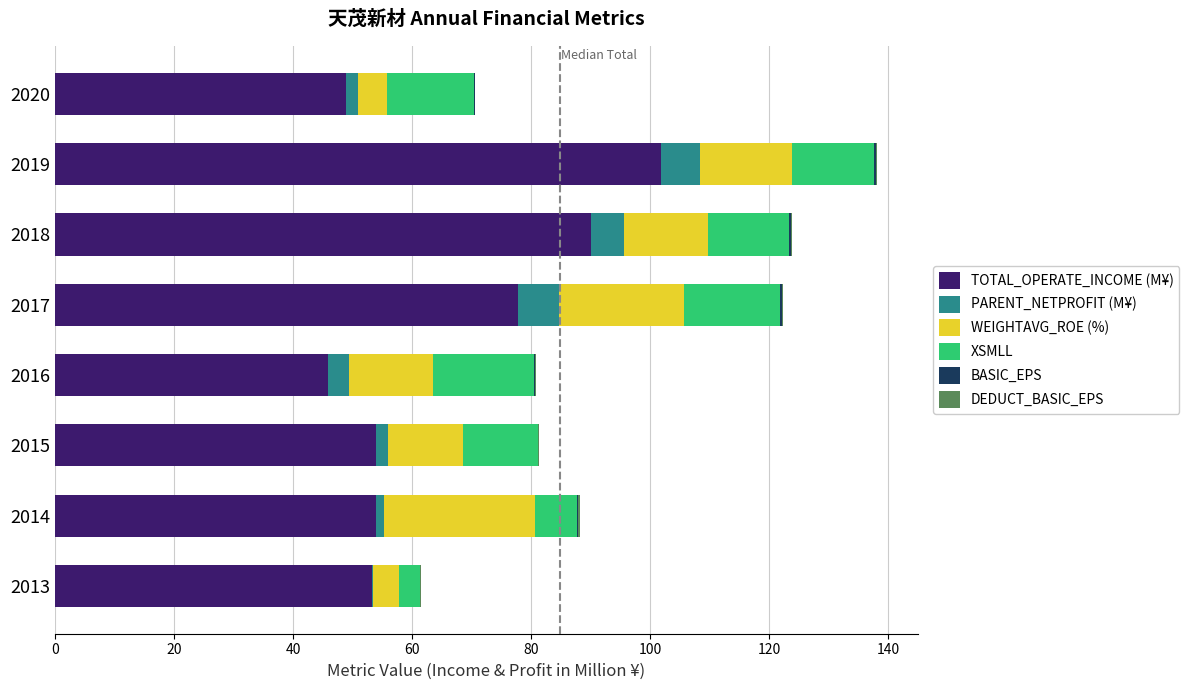

What is the highest value of the TOTAL_OPERATE_INCOME (M¥) series?

101.8